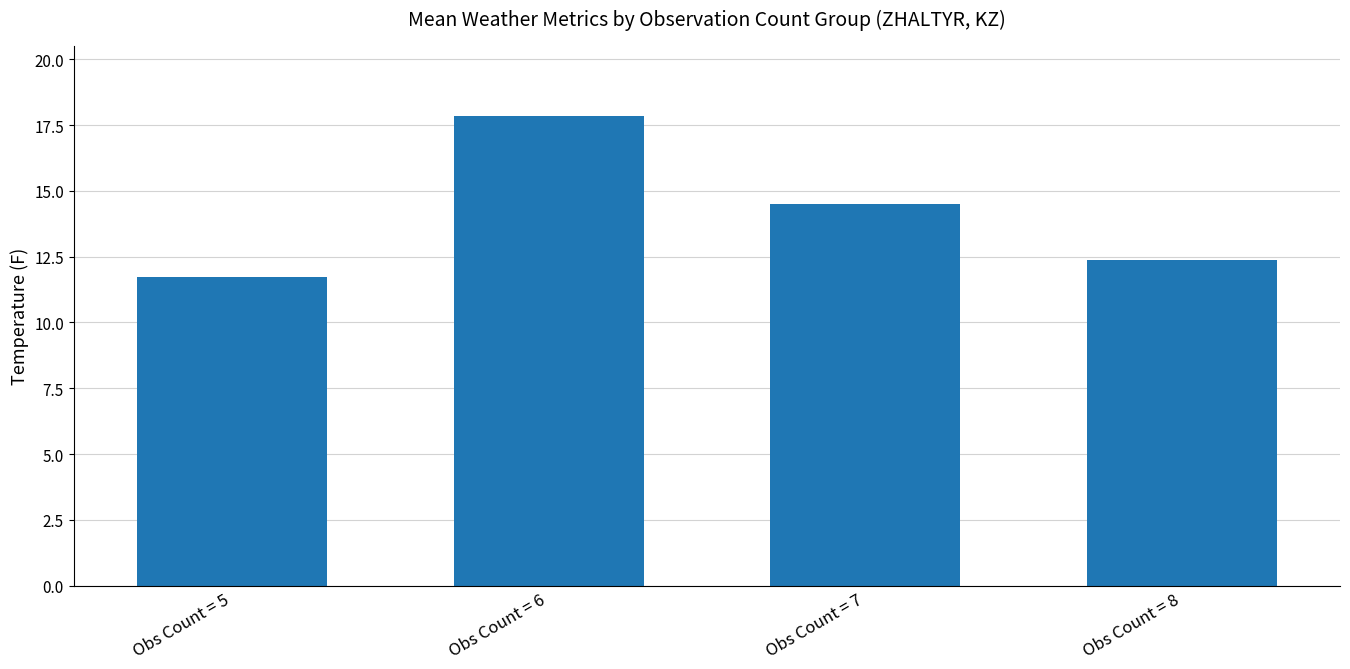

What is the difference between the values at Obs Count = 8 and Obs Count = 6?

5.5